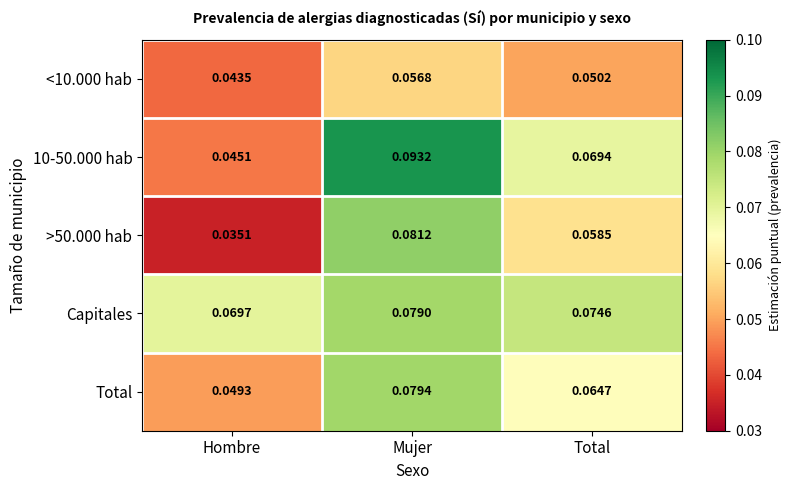

Count the number of data series in this chart.

5